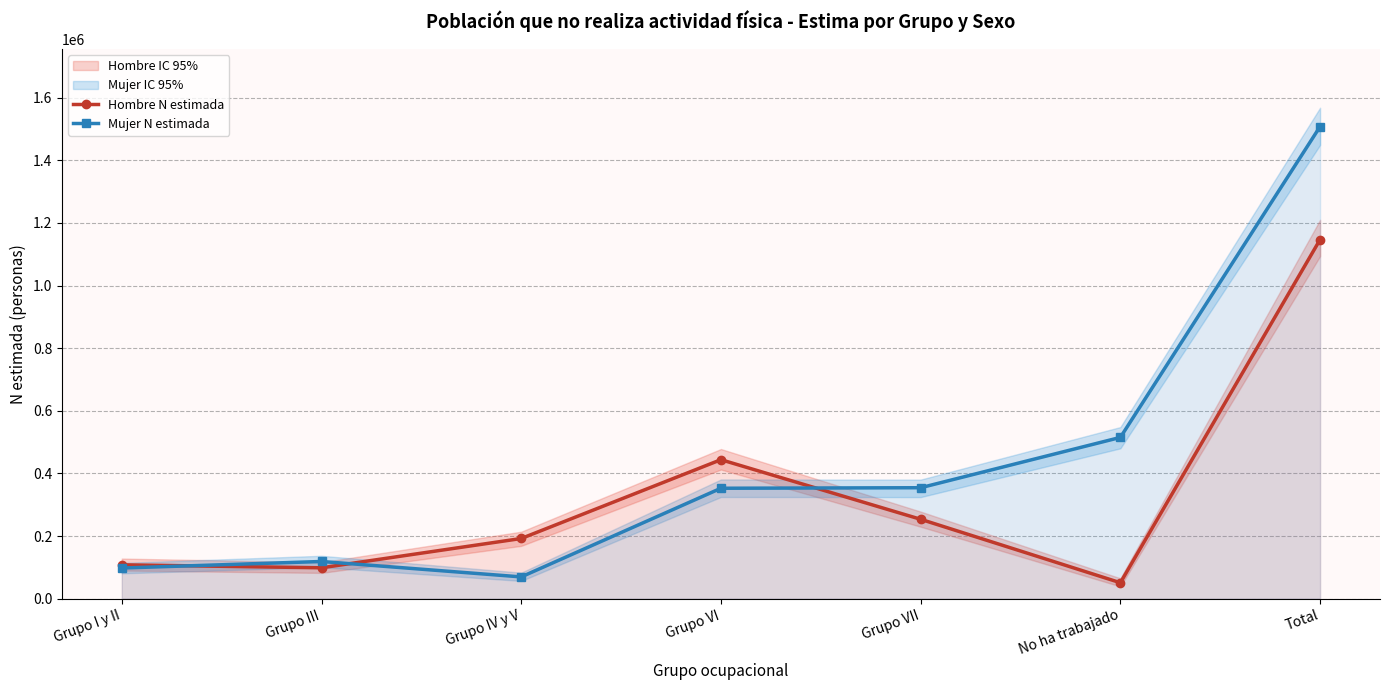

How many interior local peaks does the Hombre N estimada series have?

1